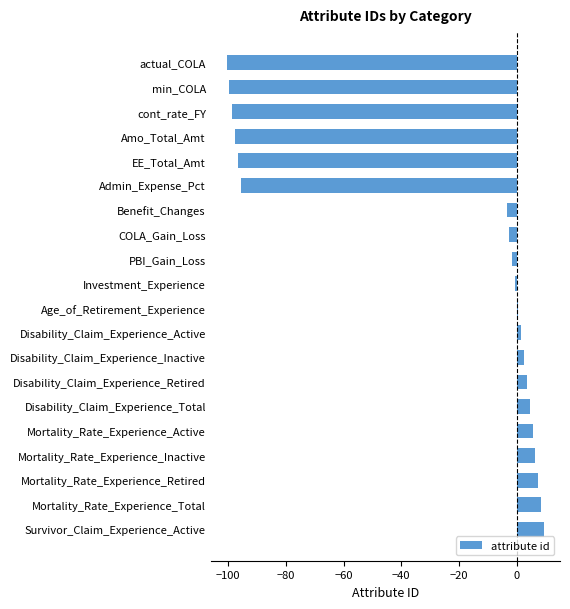

Reading top to bottom, what are all the values shown in this chart?

-100.5	-99.5	-98.5	-97.5	-96.5	-95.5	-3.5	-2.5	-1.5	-0.5	0.5	1.5	2.5	3.5	4.5	5.5	6.5	7.5	8.5	9.5